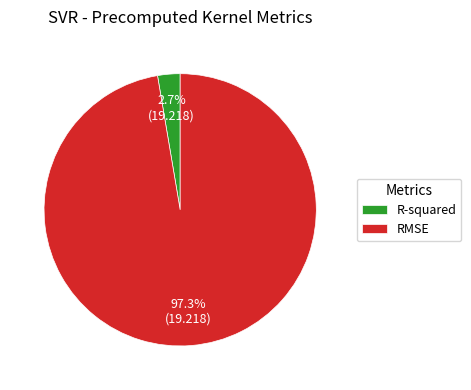

Rank the categories by value from highest to lowest.

RMSE, R-squared